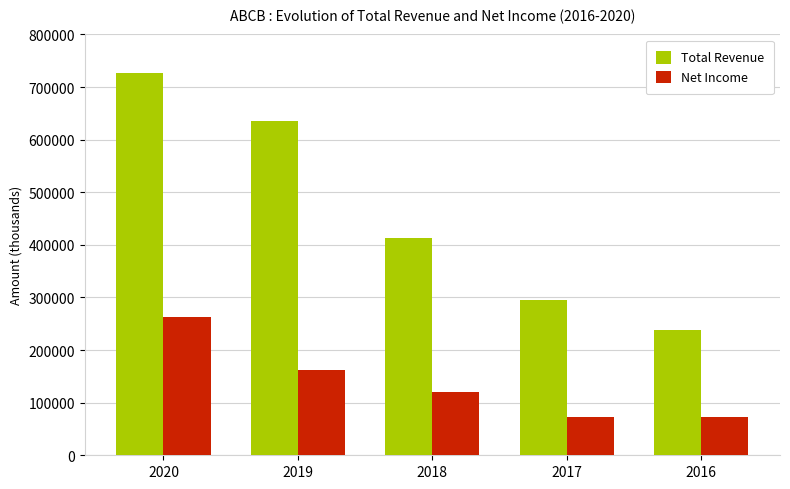

At which category is the sum across all series the highest?

2020